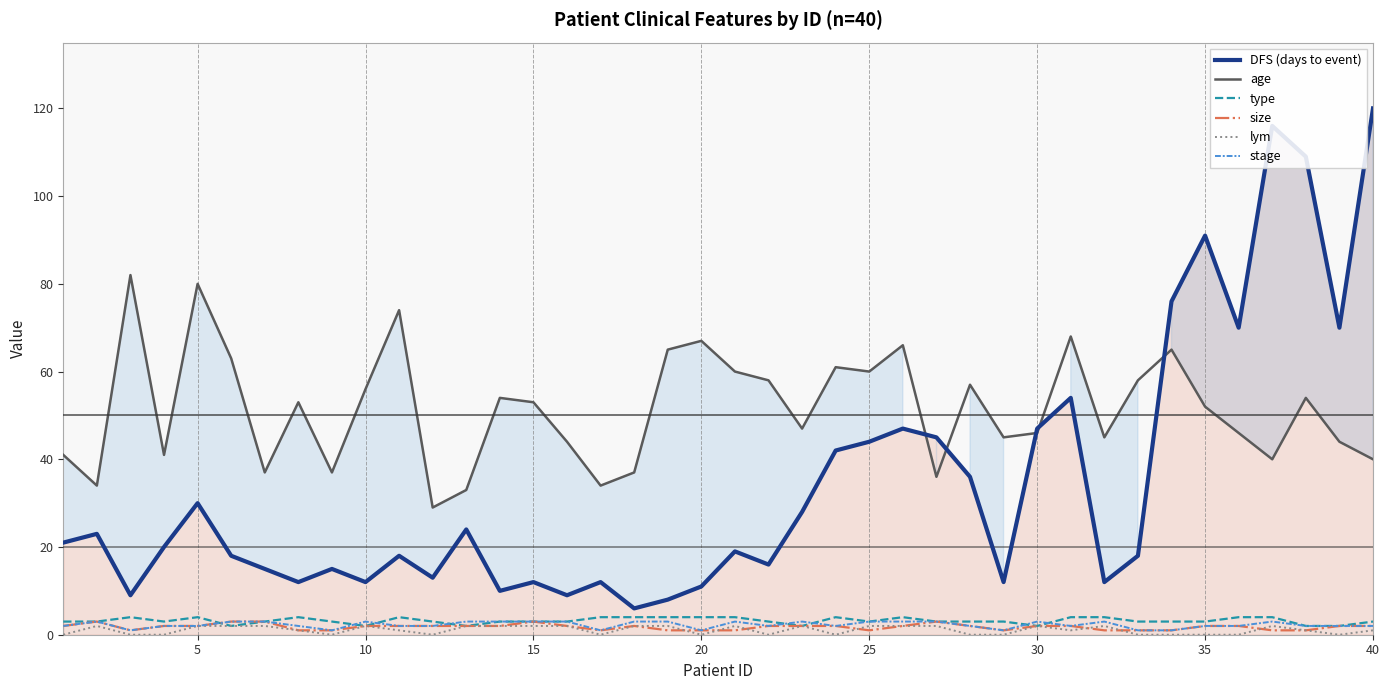

At which category does the chart reach its peak across all series?

40